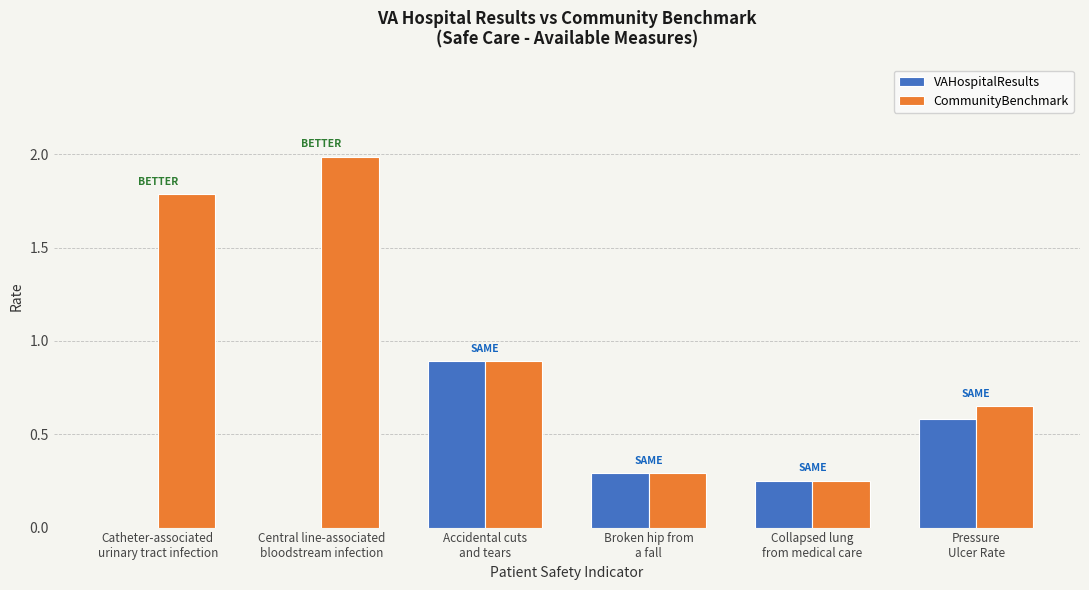

Which series has the largest total across all categories?

CommunityBenchmark